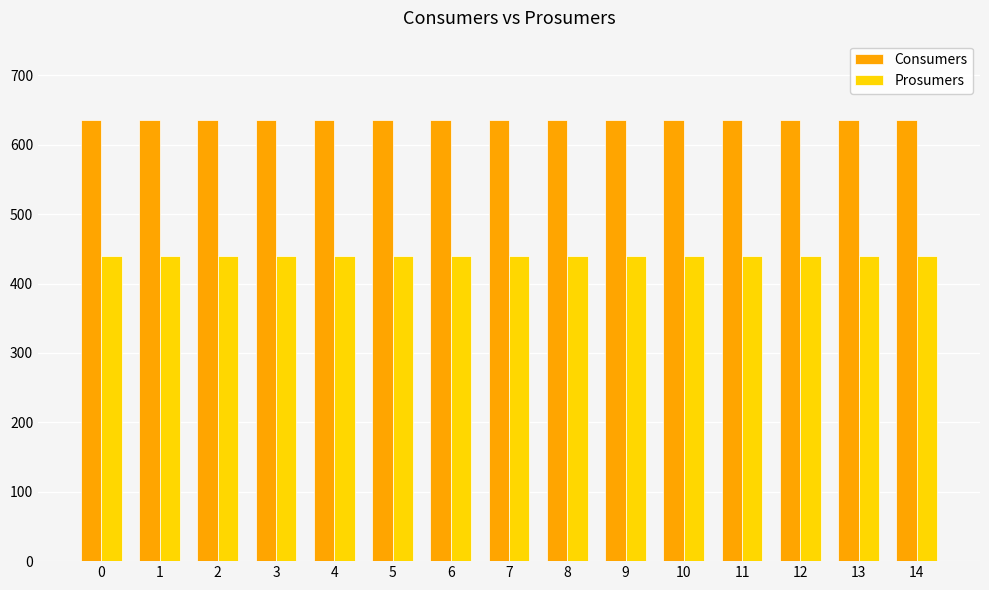

What is the average value of the Prosumers series?

440